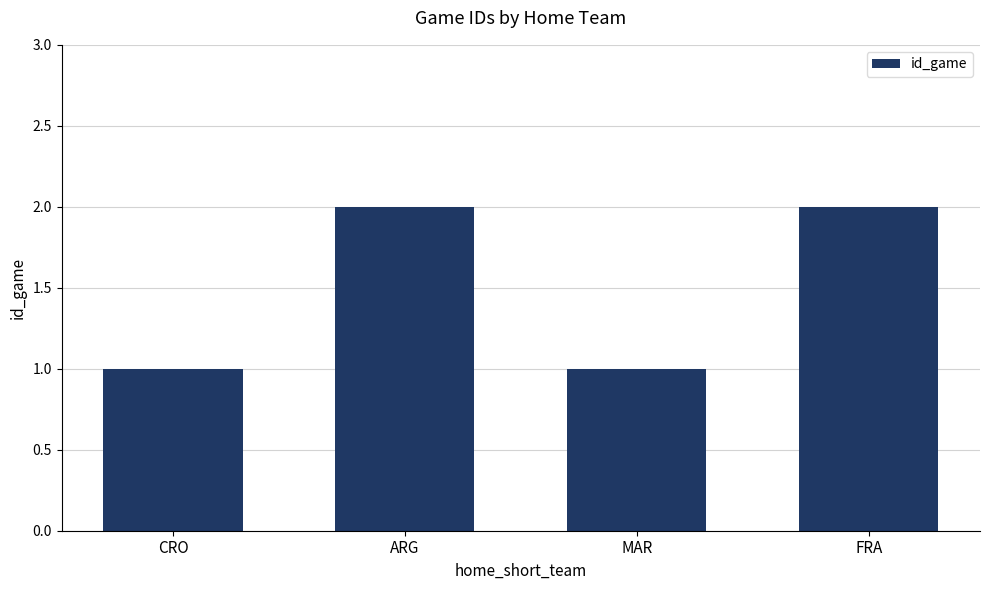

What is the change in value from CRO to FRA?

+1